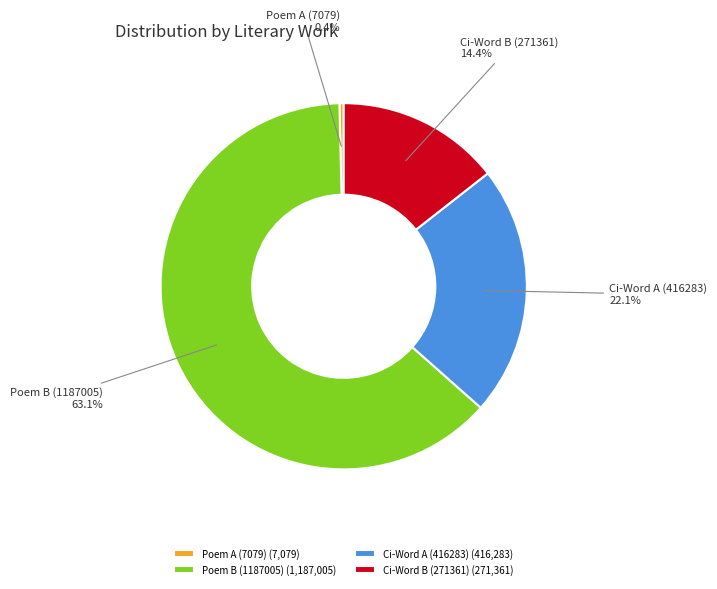

To the nearest percent, what is the difference between the largest and smallest slice percentages?

63%